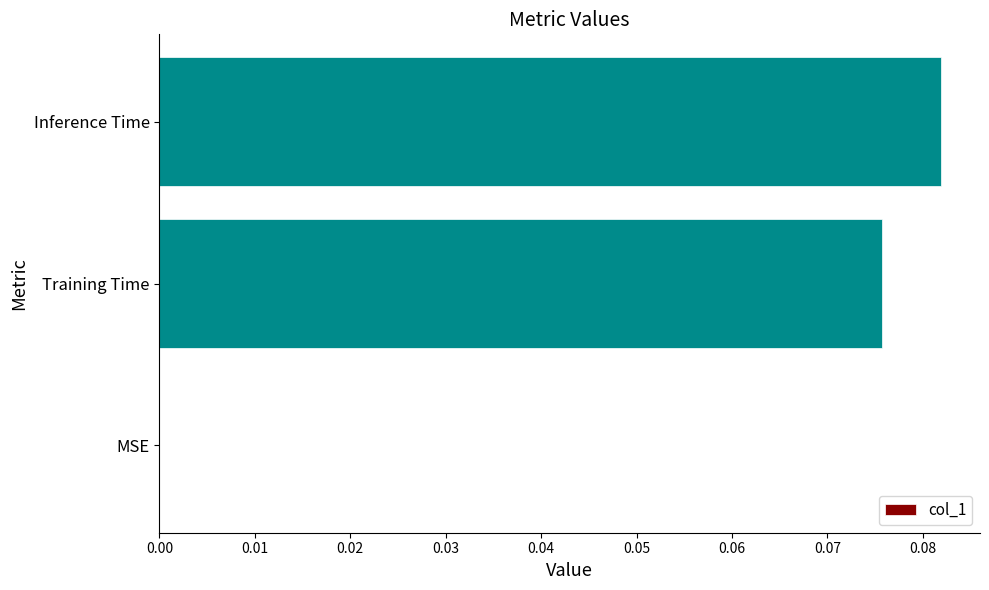

Between Training Time and Inference Time, which is larger?

Inference Time